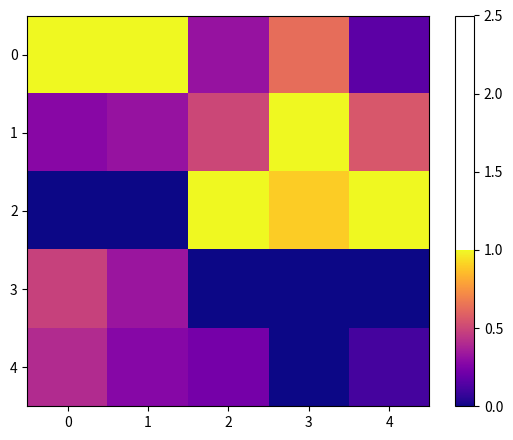

Reading left to right, list all the values displayed in this chart.

0: 0=1.0	1=1.0	2=0.3	3=0.6	4=0.2
1: 0=0.3	1=0.3	2=0.5	3=1.0	4=0.6
2: 0=0.0	1=0.0	2=1.0	3=0.9	4=1.0
3: 0=0.5	1=0.3	2=0.0	3=0.0	4=0.0
4: 0=0.4	1=0.3	2=0.2	3=0.0	4=0.1